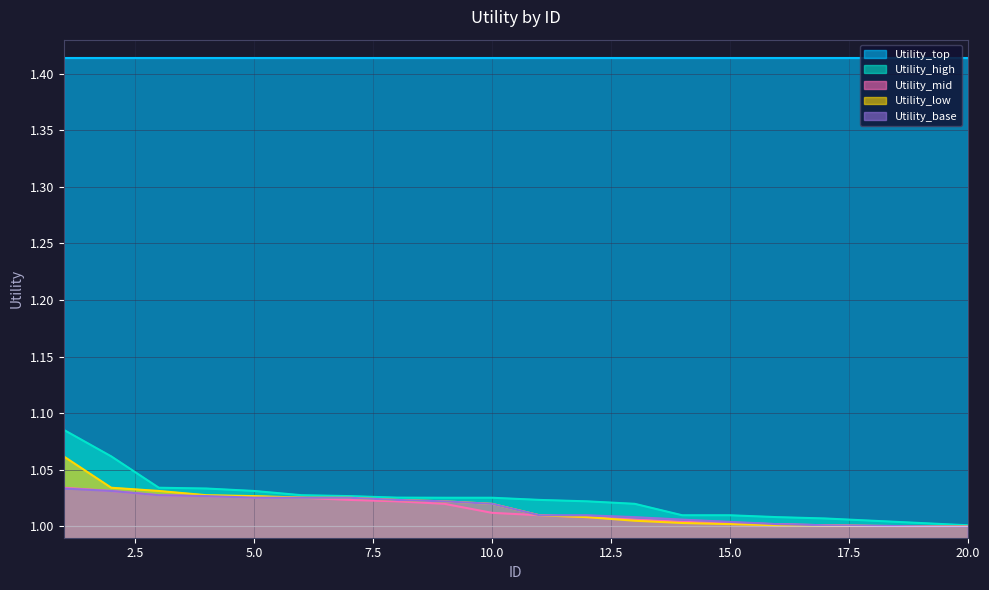

Which series has the largest total across all categories?

Utility_top